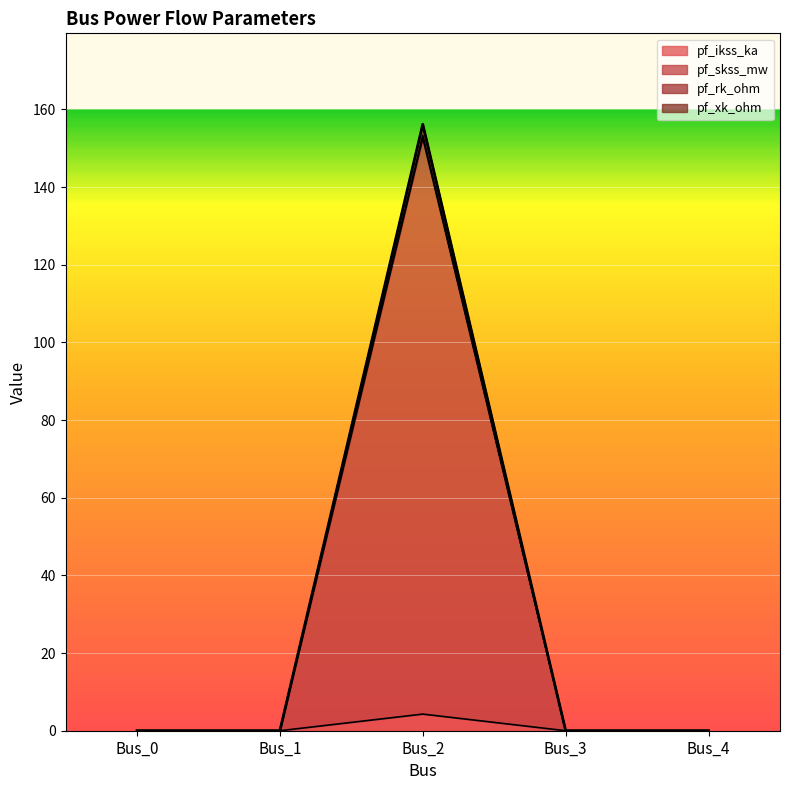

What is the sum of all pf_rk_ohm values?

153.3